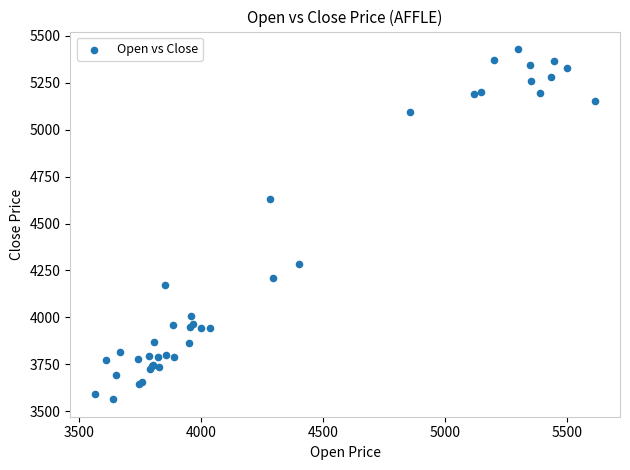

What Y value in the scatter plot is closest to 4496?

4629.6